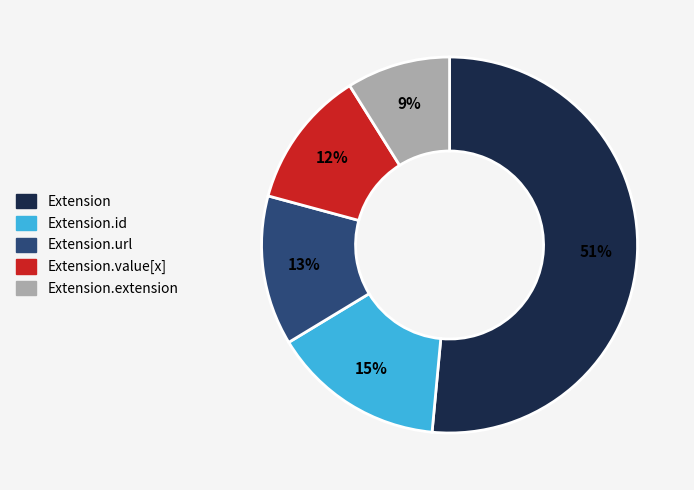

Is there a majority slice in this chart?

Yes